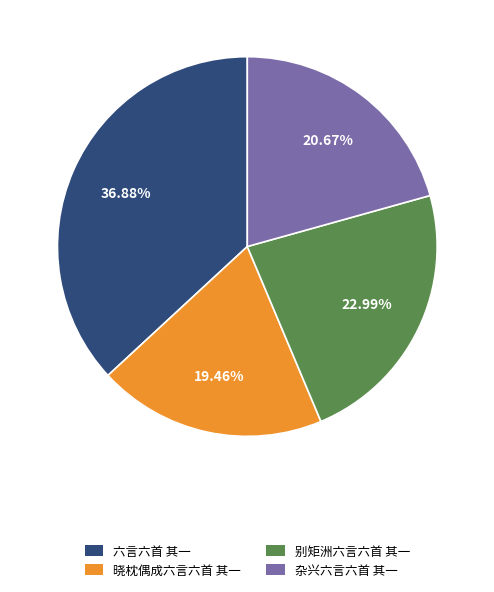

The 晓枕偶成六言六首 其一 slice represents 28% of the pie. True or false?

False